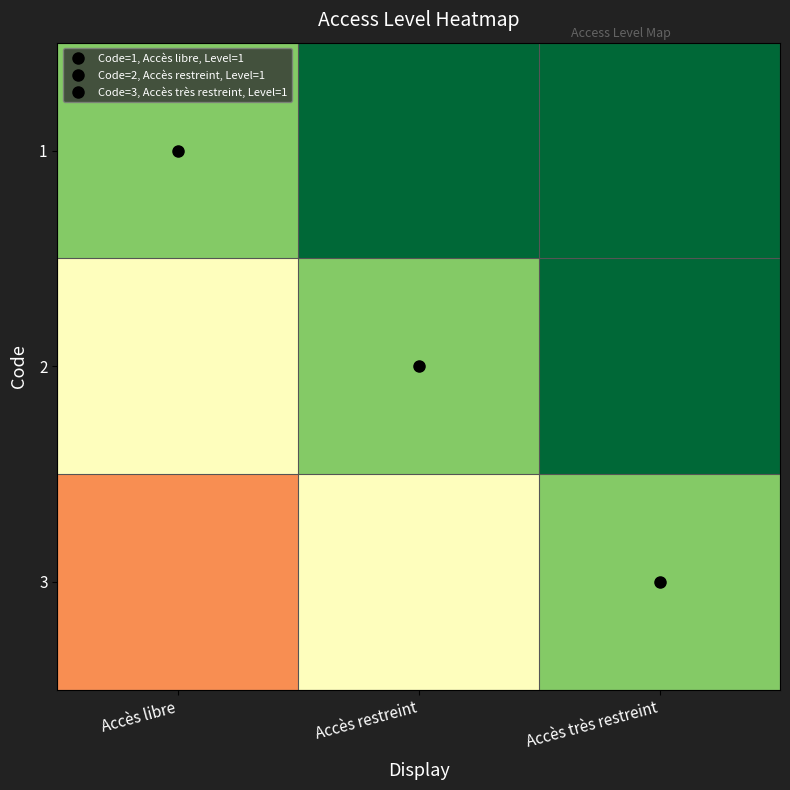

How many series are shown in this chart?

3